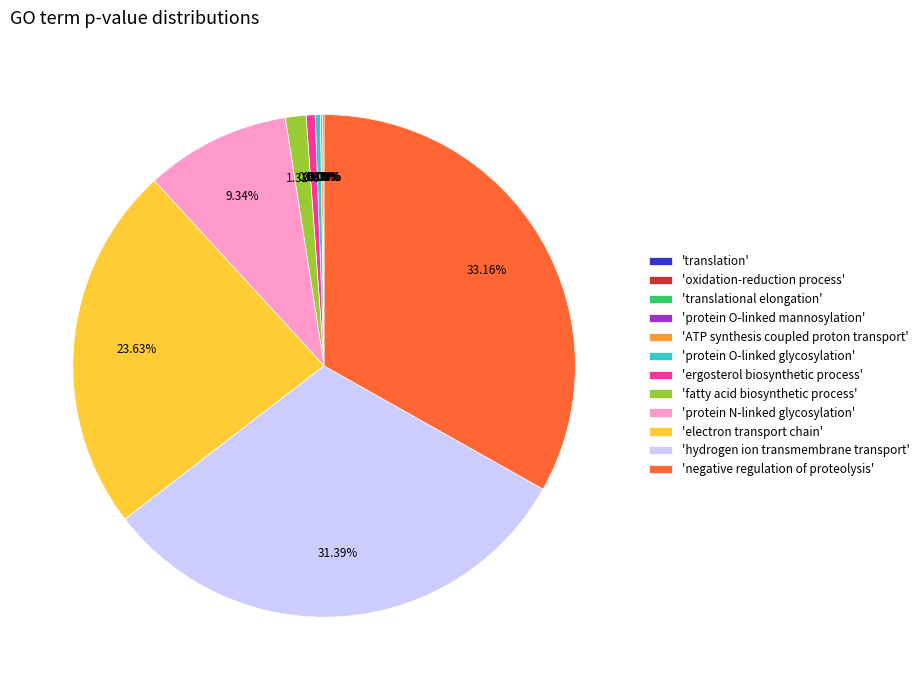

Which slice is the largest?

'negative regulation of proteolysis'